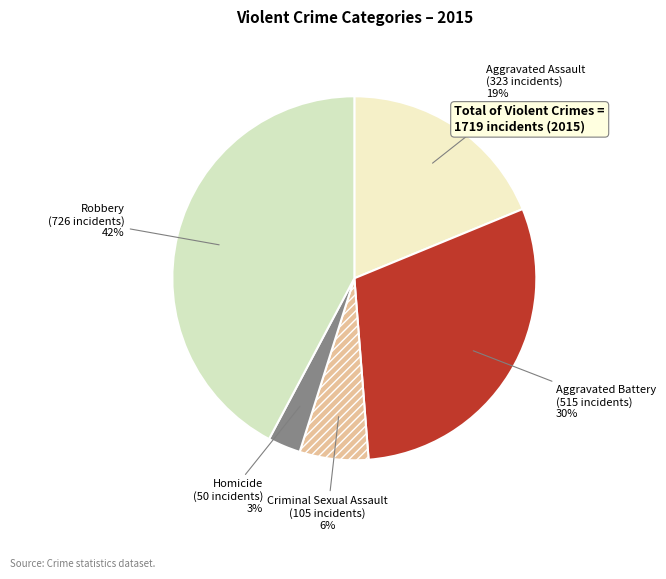

Combined, do Aggravated Battery and Robbery account for over 50%?

Yes